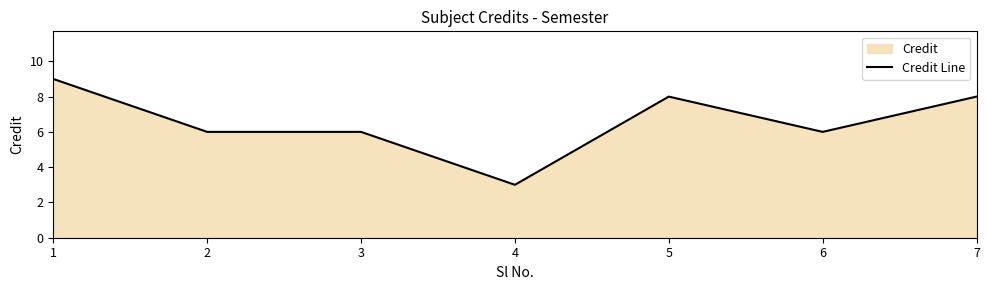

What value does the data have at 4?

3